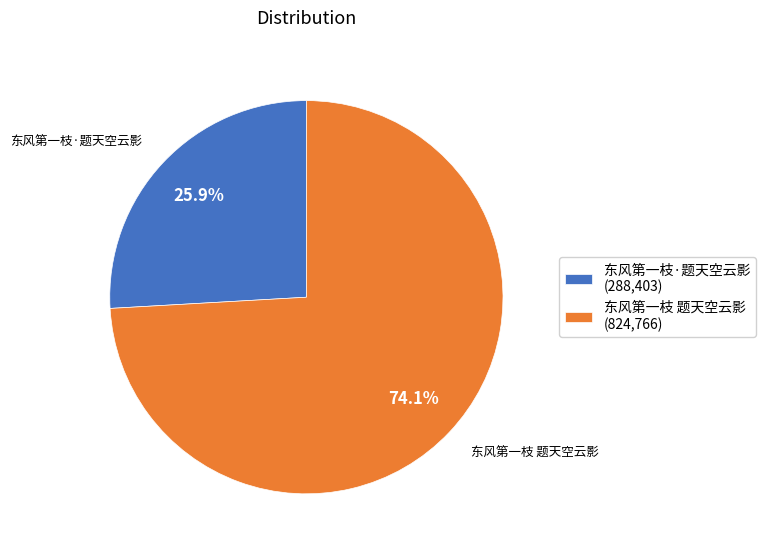

What is the ratio of the value at 东风第一枝·题天空云影 to the value at 东风第一枝 题天空云影?

0.3